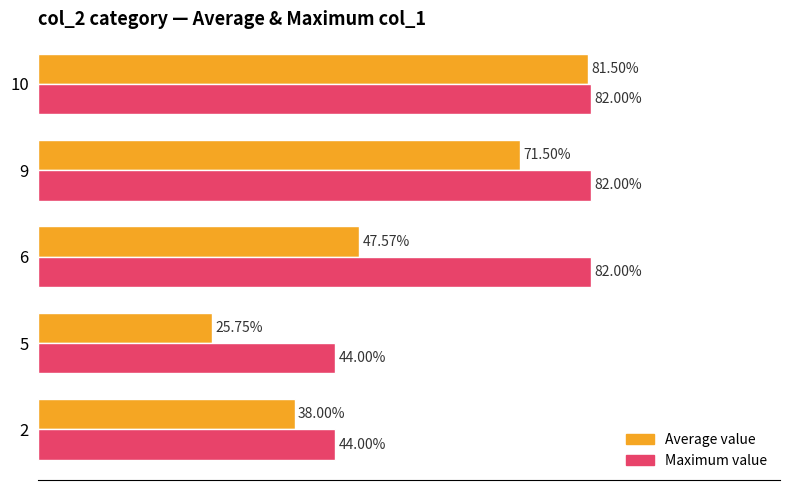

Which series has the widest spread of values?

Average value